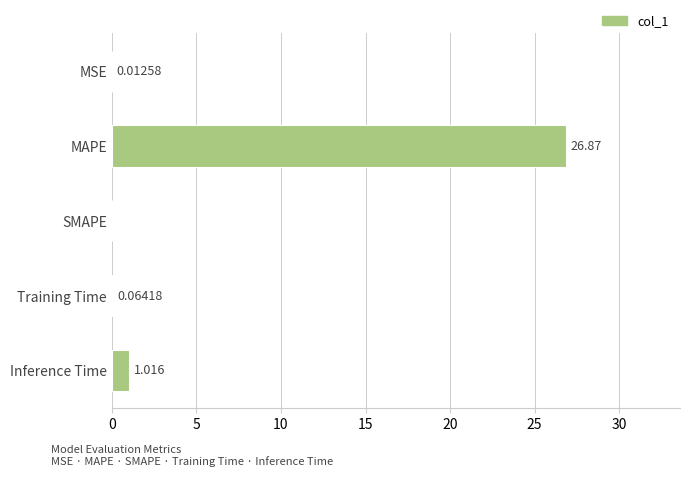

At which category does the chart reach its peak across all series?

MAPE